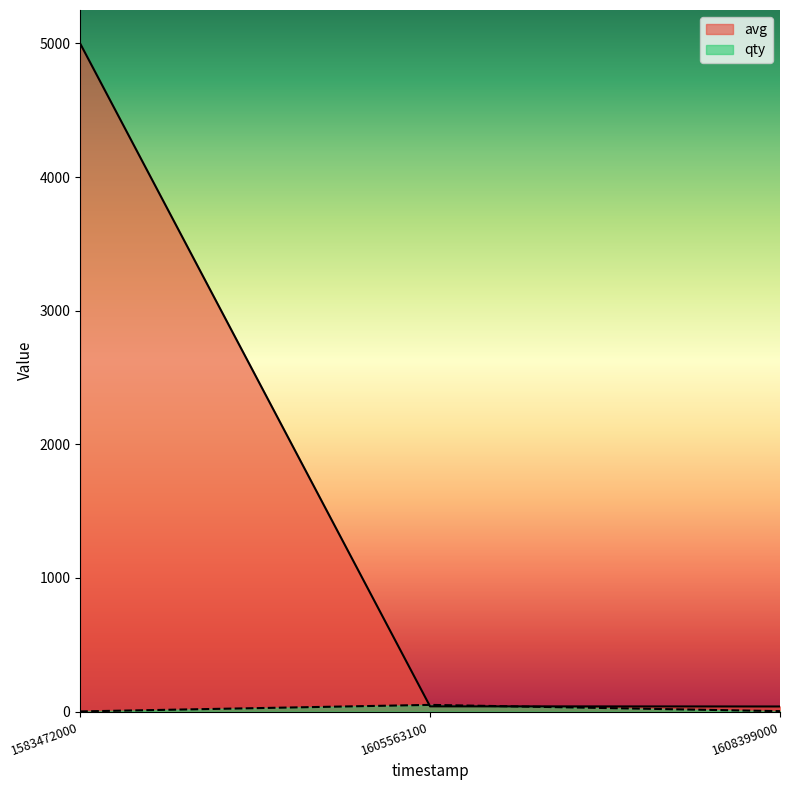

The avg series shows 9 at 1608399000. True or false?

False